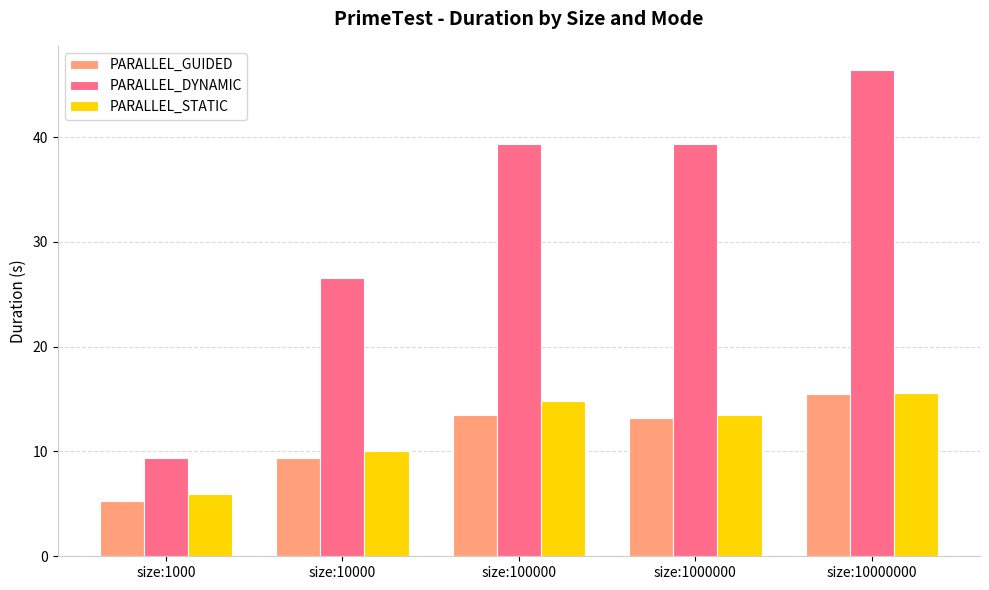

Where does the PARALLEL_DYNAMIC series first go above 39?

size:100000